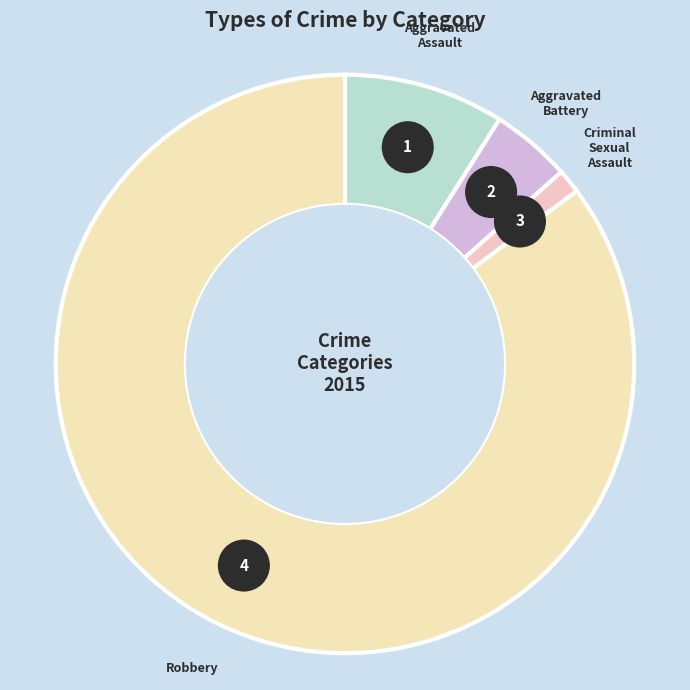

Is it true that Aggravated Battery is 19% of the pie?

False